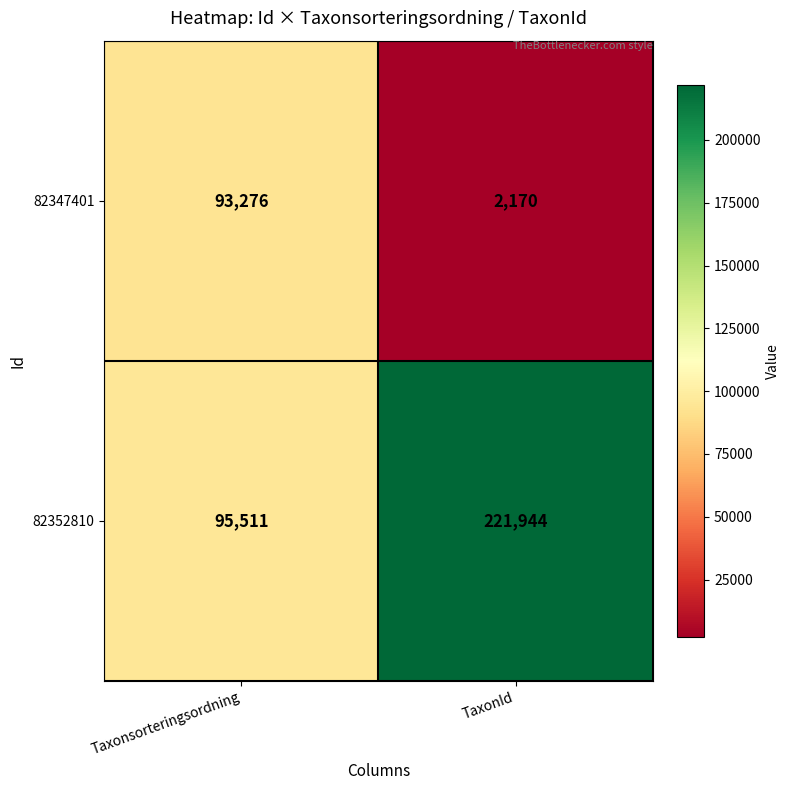

How many series are shown in this chart?

2